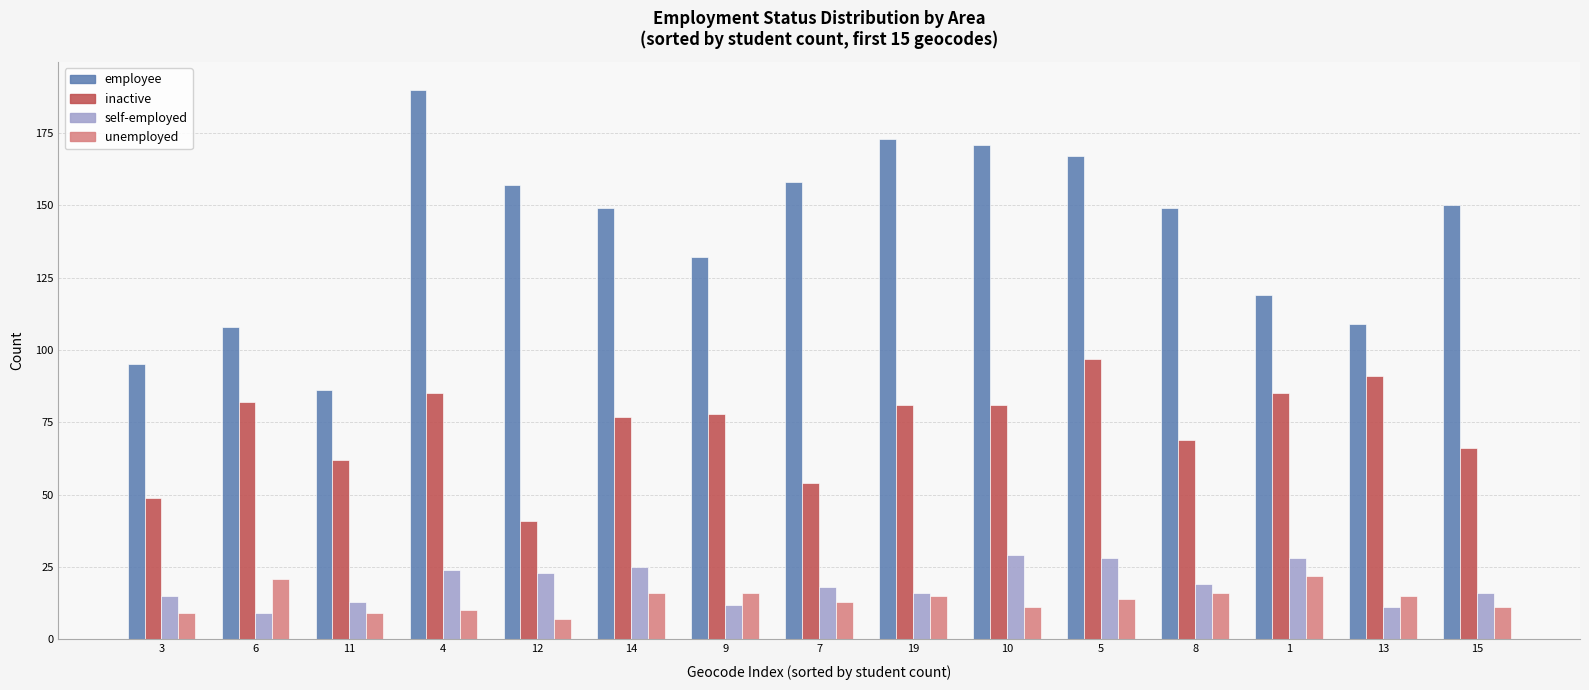

What is the total value across all series at 1?

254